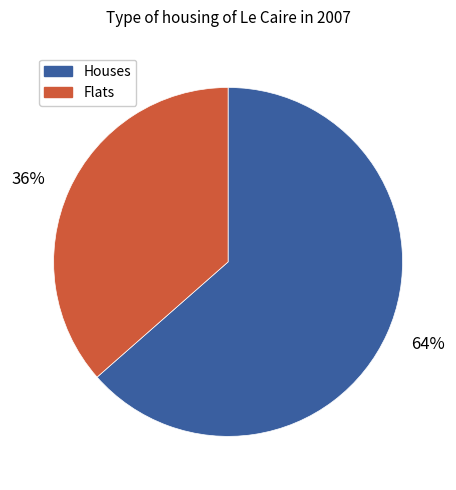

How many segments does this pie chart have?

2